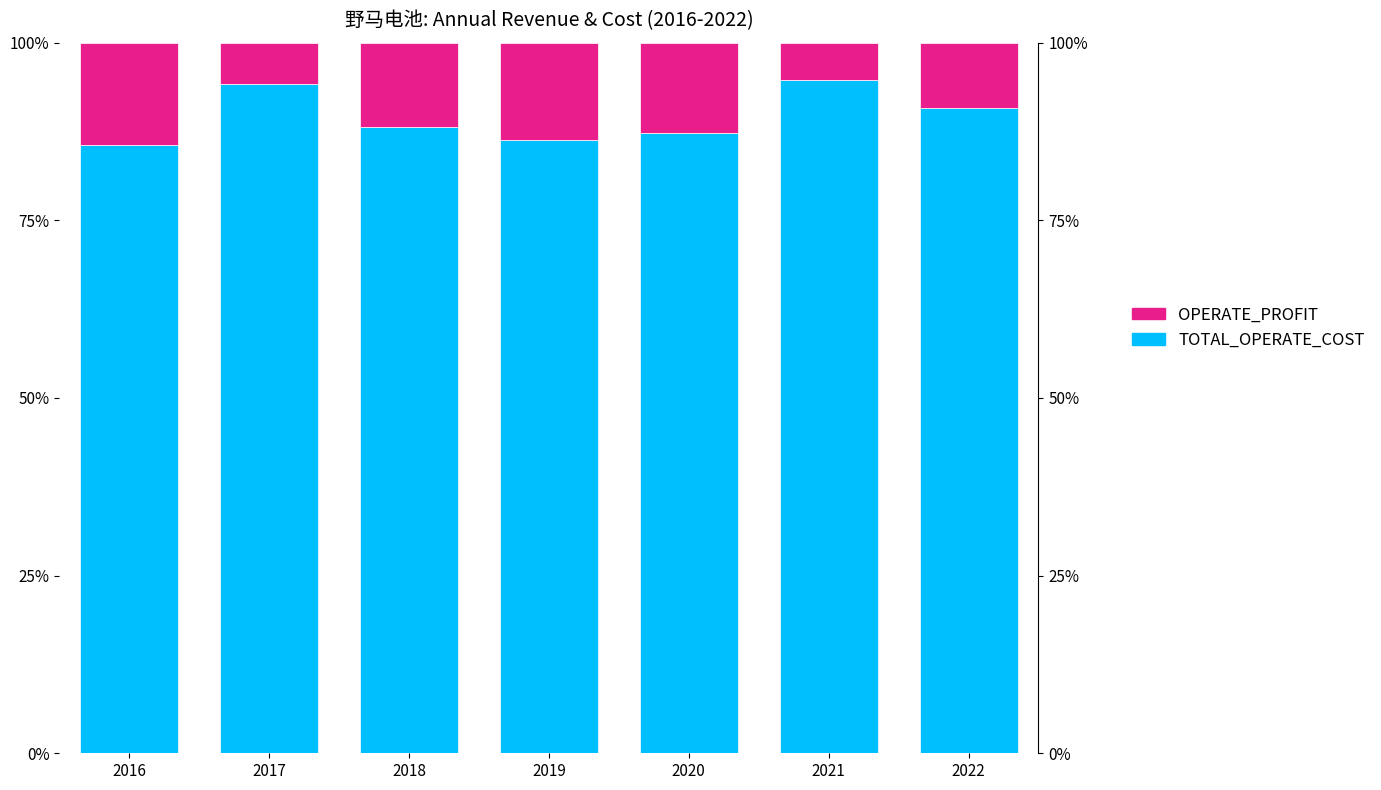

Between 2017 and 2019, which series saw the biggest shift?

TOTAL_OPERATE_COST